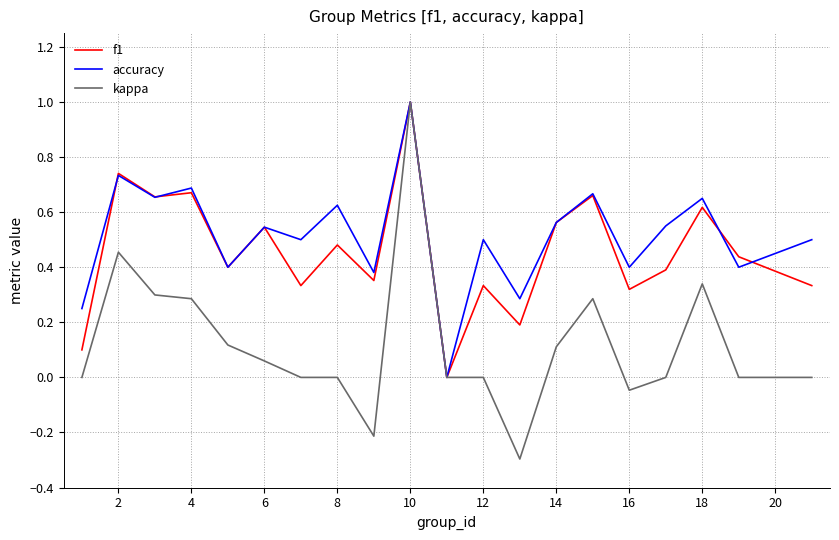

What is the minimum value shown in the chart?

-0.3